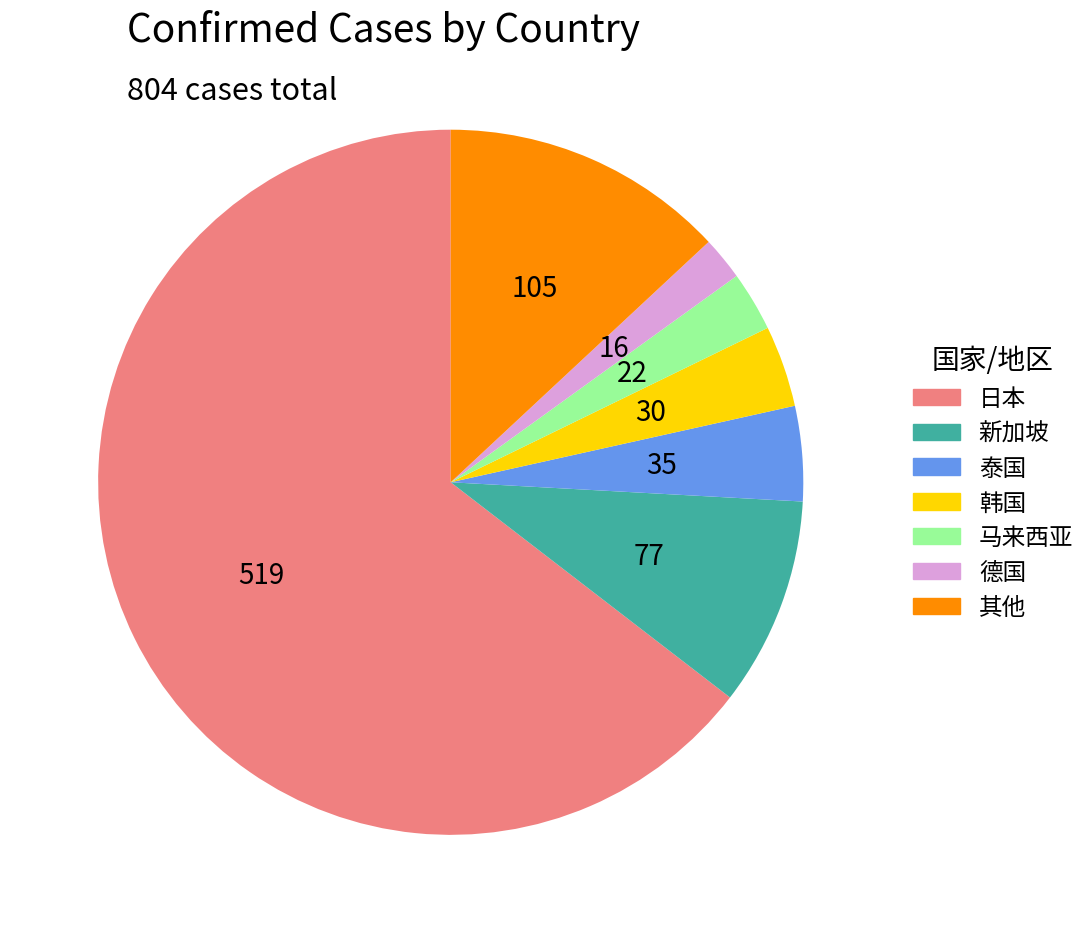

Does 德国 represent more than half of the total?

No